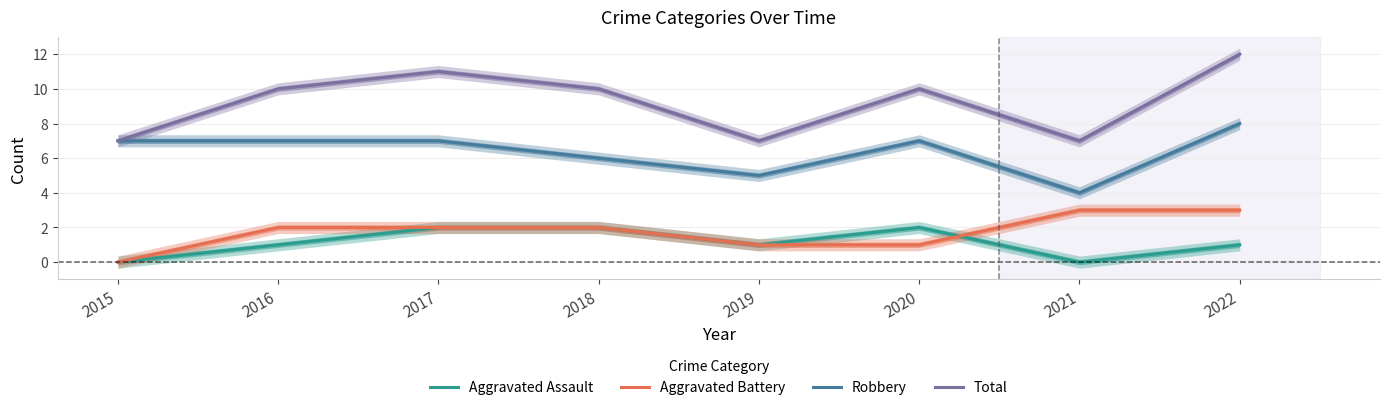

What is the value of the Robbery point at the 3rd from the left?

7